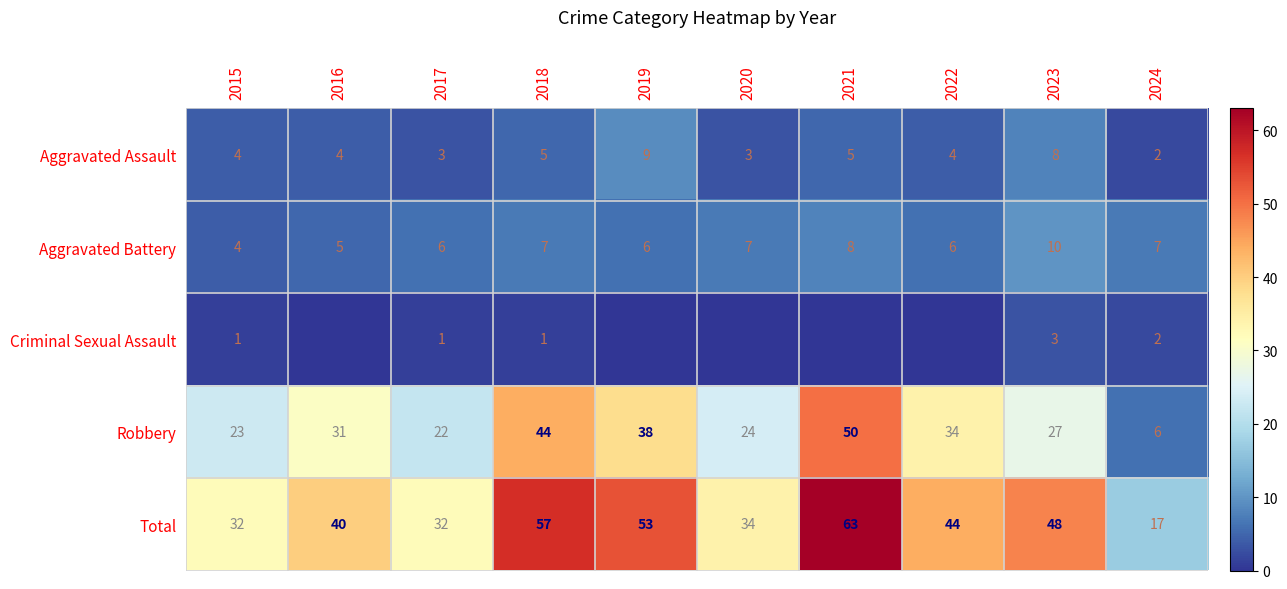

What is the difference between the maximum and minimum values in the Aggravated Battery series?

6